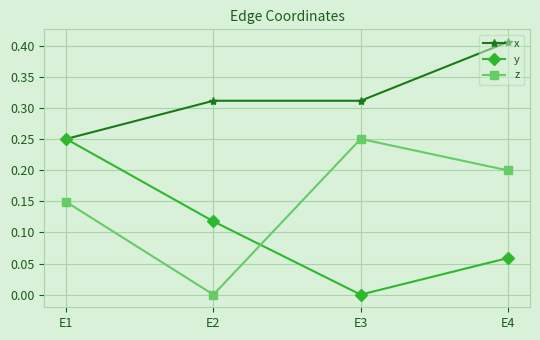

Which series has the largest total across all categories?

x